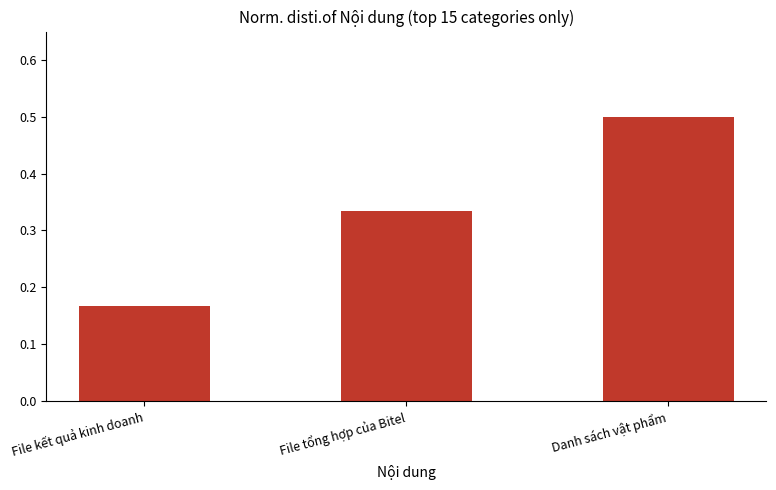

Count the number of categories in the chart.

3